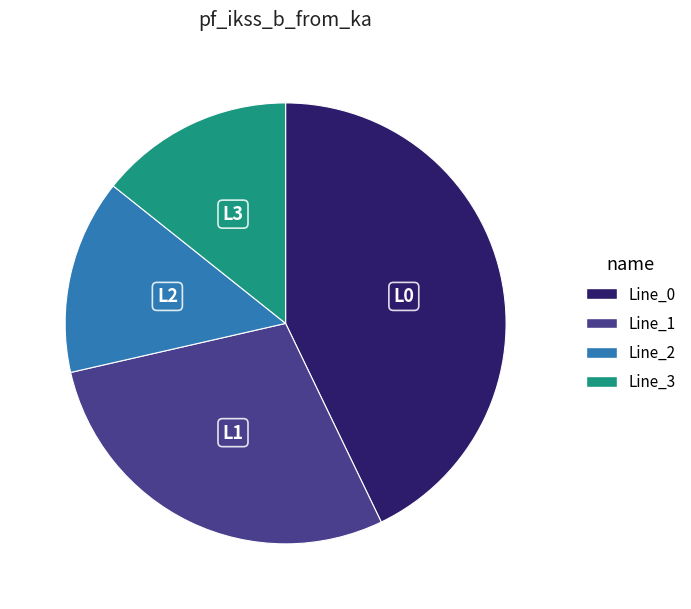

Which category has the biggest portion of the pie?

Line_0